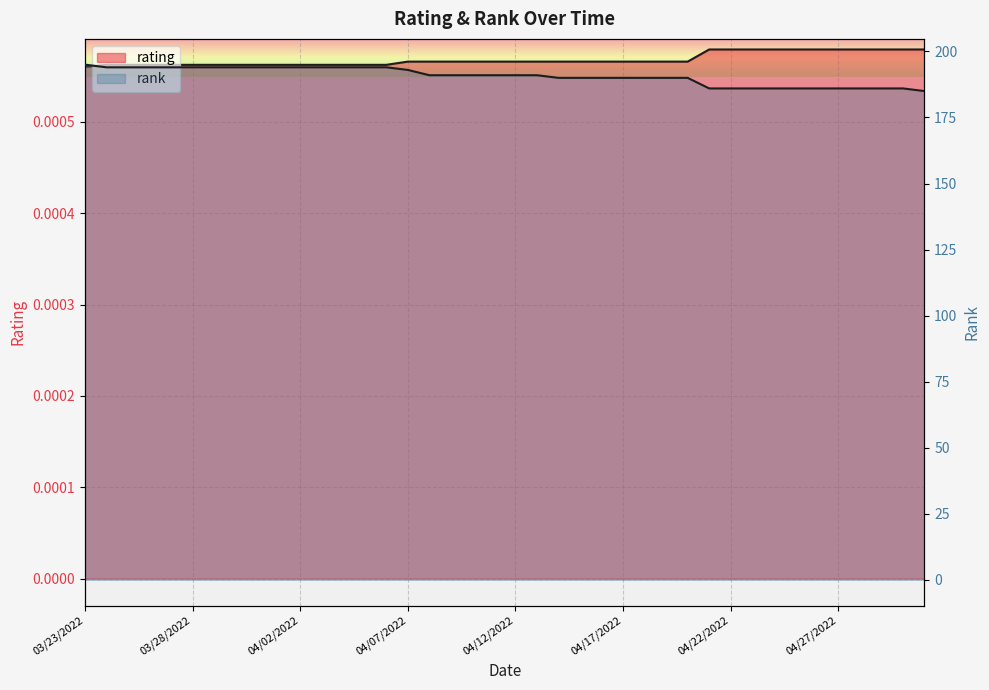

Which category has the lowest value in the rank series?

05/01/2022